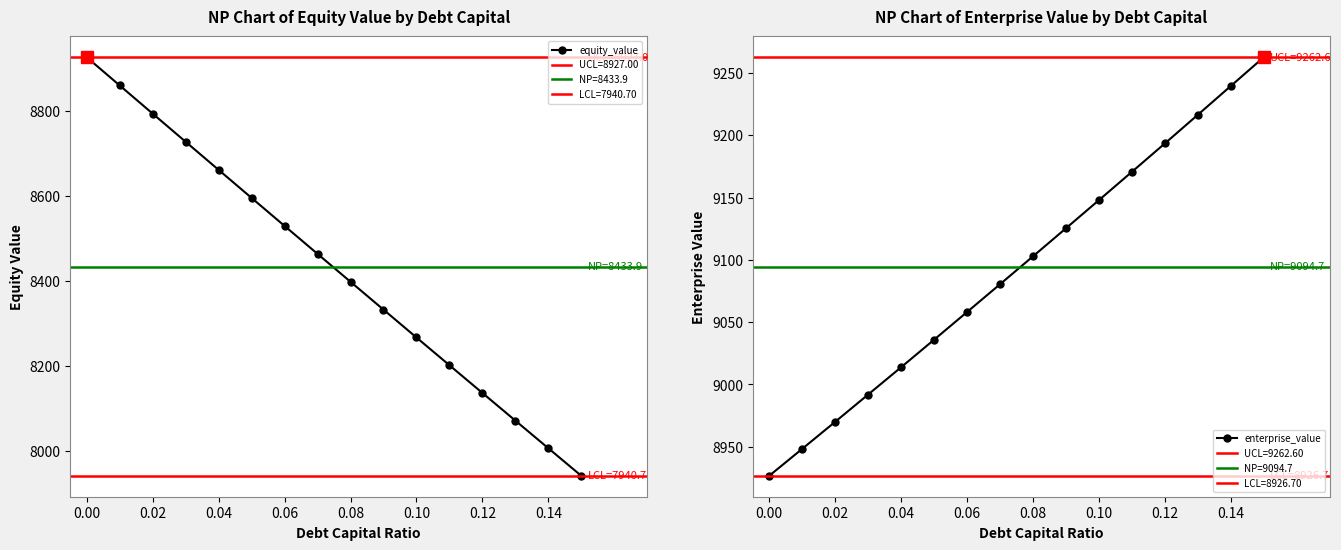

What are all the series names shown in the legend?

equity_value, enterprise_value